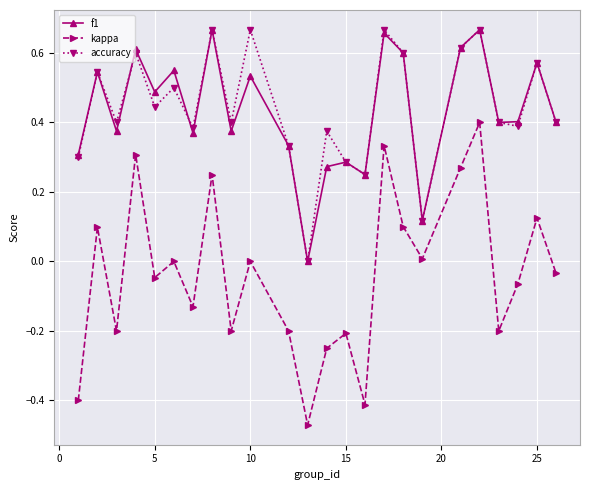

In f1, how many points are lower than both neighbors (excluding endpoints)?

8